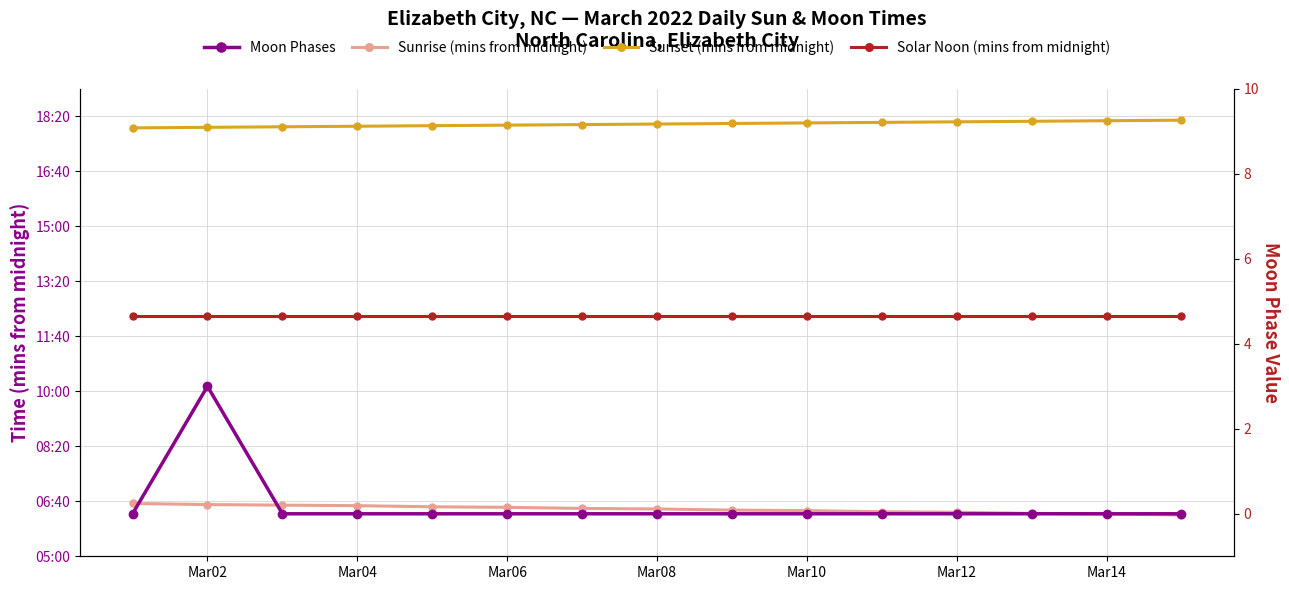

True or false: Moon Phases and Sunset (mins from midnight) intersect in this chart.

False